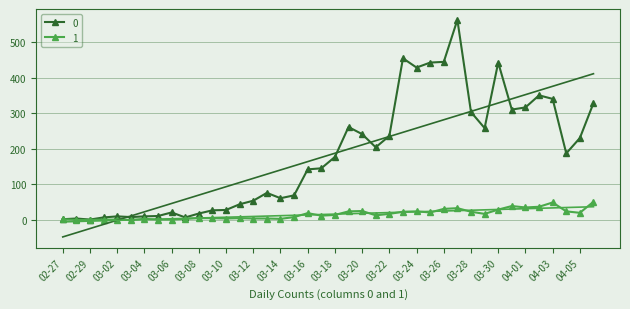

How many data points in 1 are above 14?

19